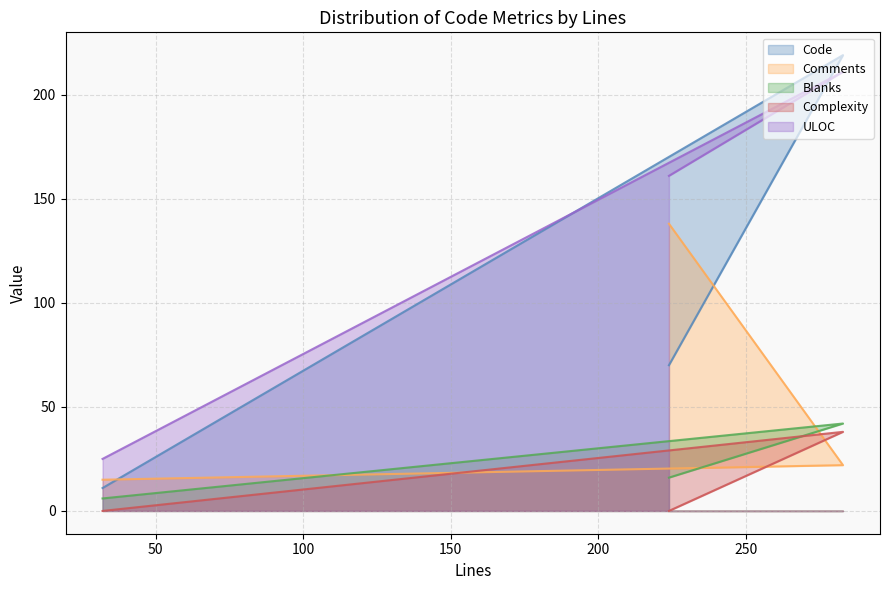

What is the difference between the highest and lowest values at 224?

161